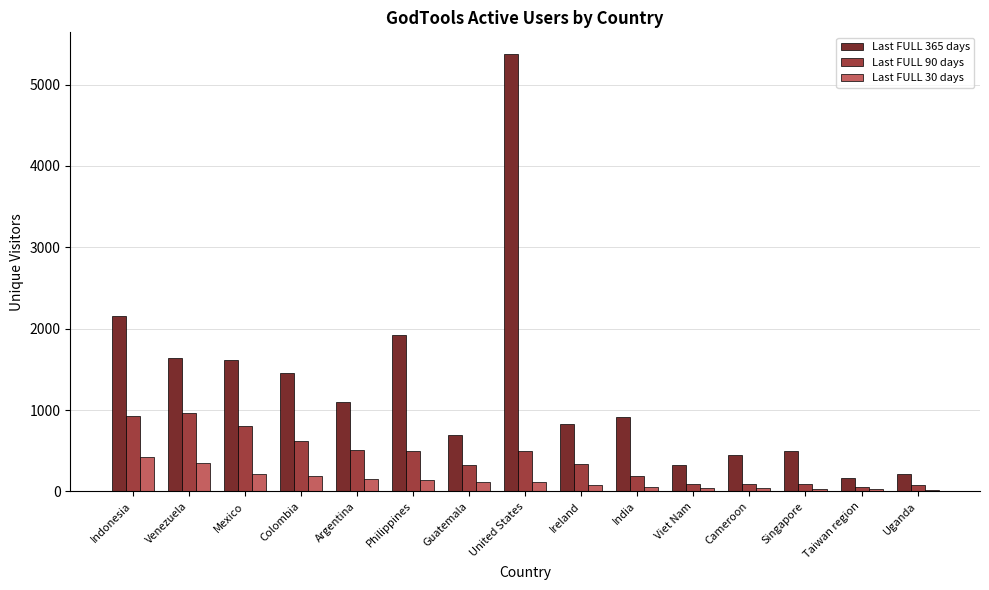

What are all the series names shown in the legend?

Last FULL 365 days, Last FULL 90 days, Last FULL 30 days